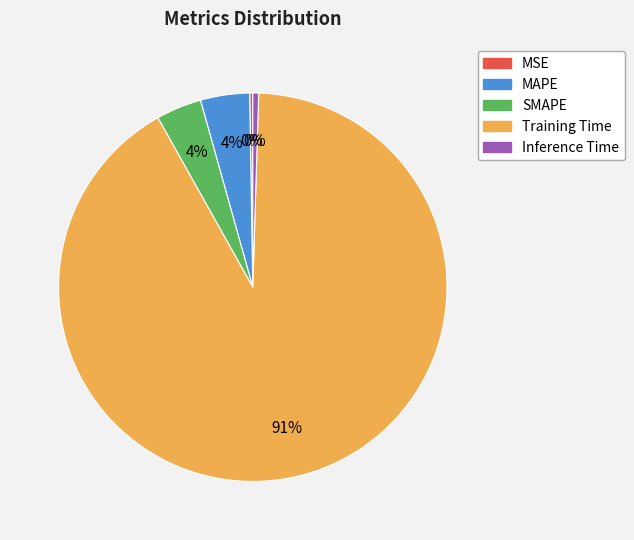

Combined, do MAPE and SMAPE account for over 50%?

No